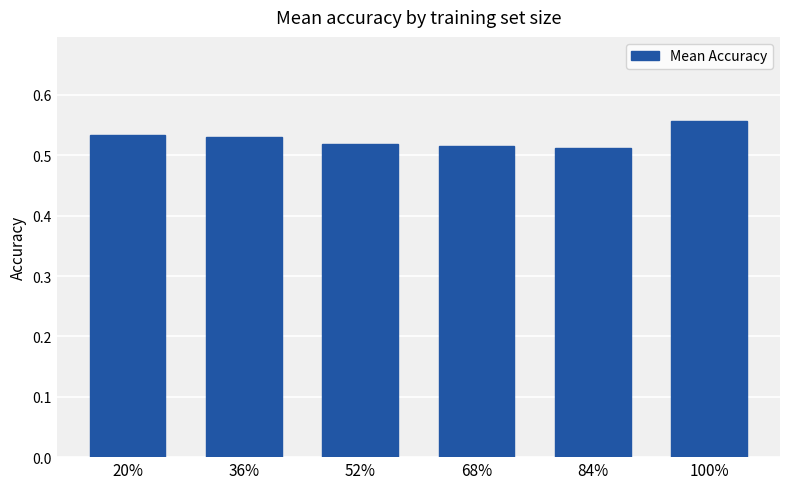

What is the sum of the values at 68% and 84%?

1.0